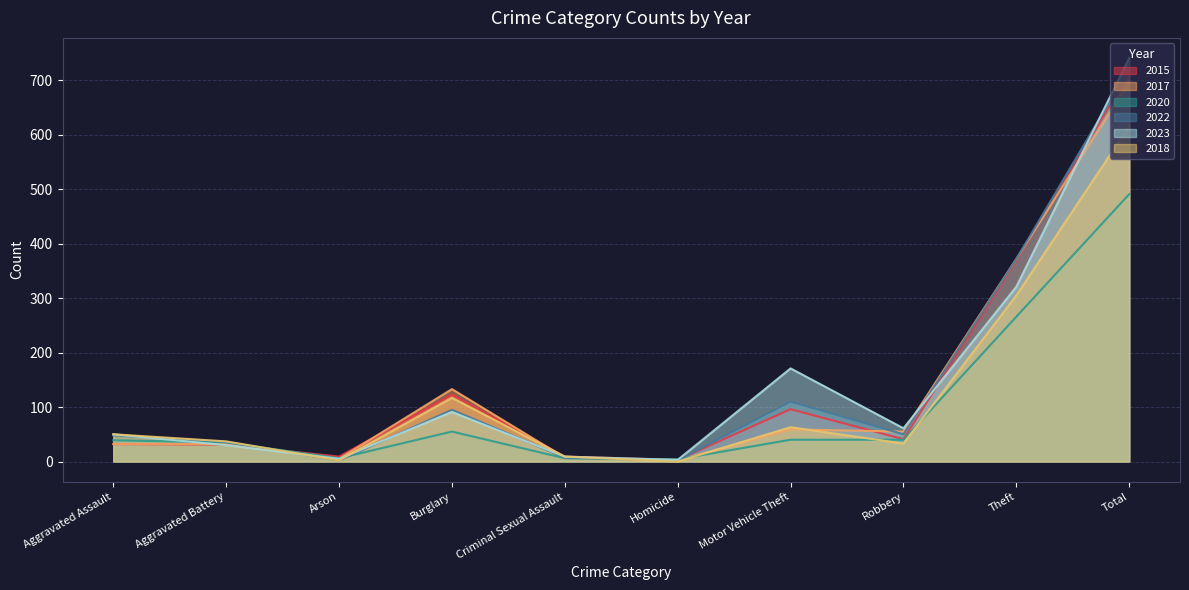

What is the maximum value for 2020?

491